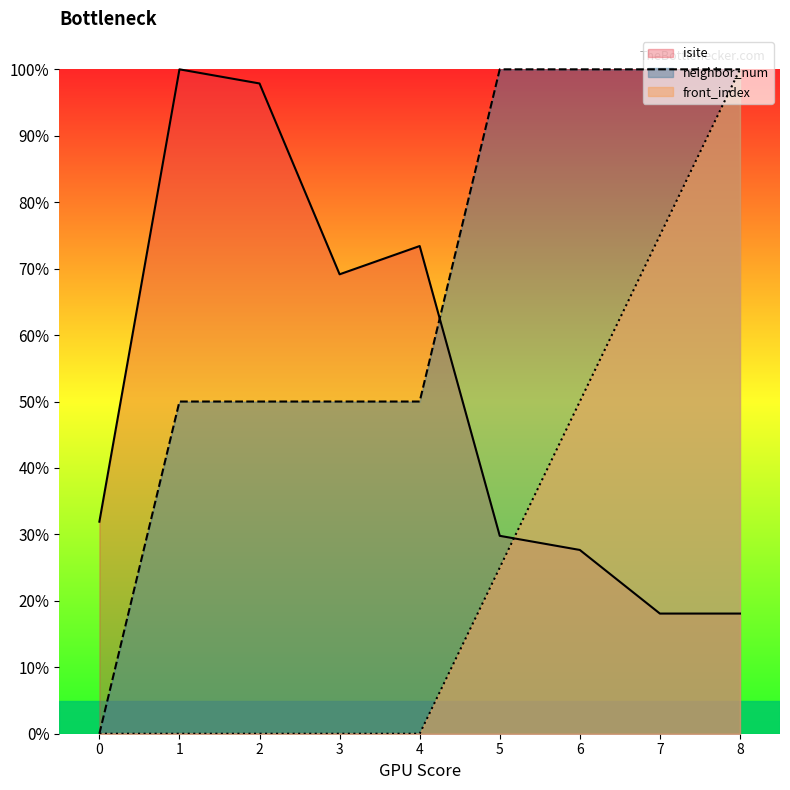

How many data points in isite are less than 31?

4